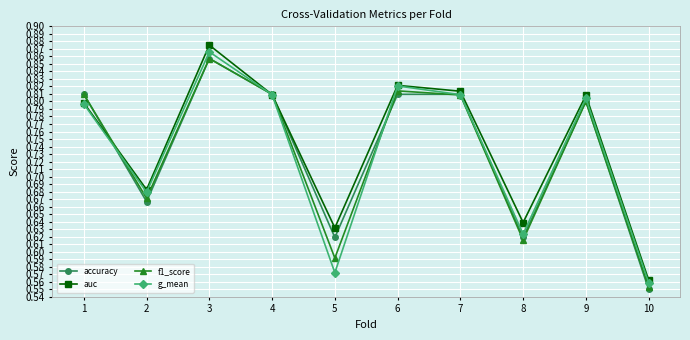

Which series changed the most between 1 and 10?

accuracy